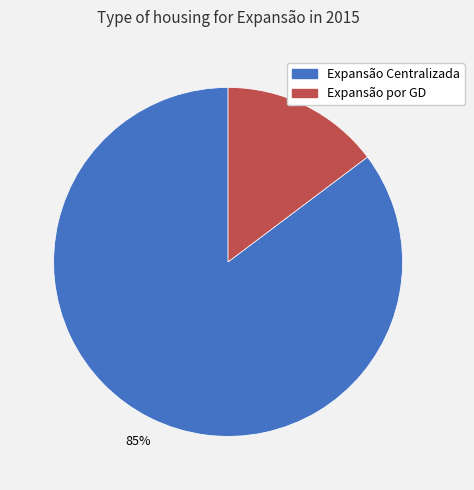

Between Expansão Centralizada and Expansão por GD, which is larger?

Expansão Centralizada